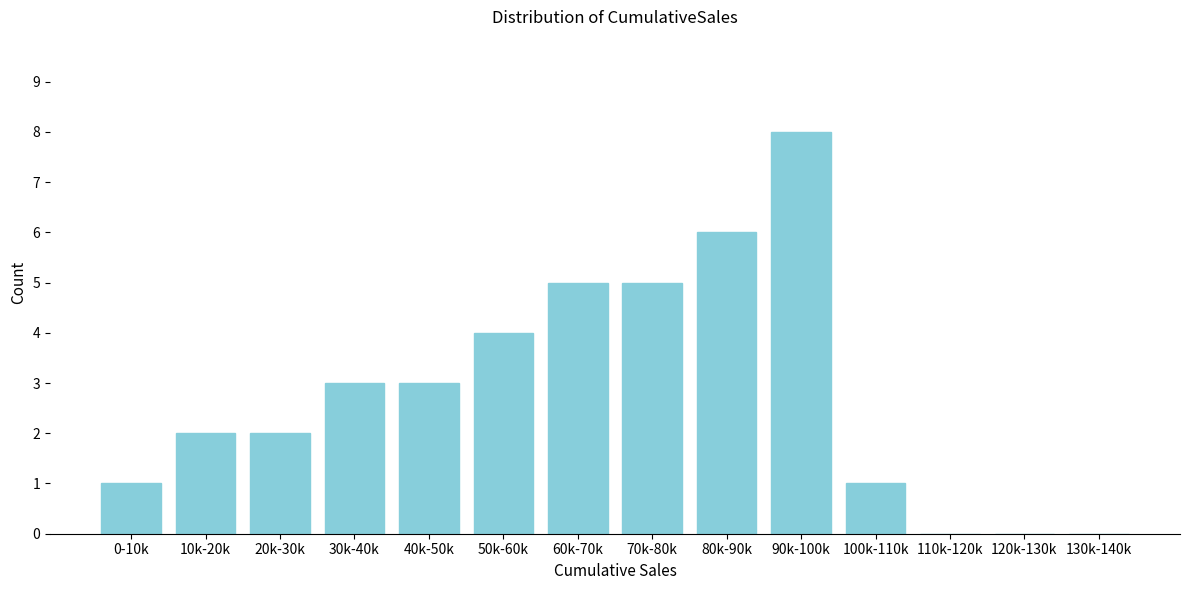

Reading left to right, extract all data points from this chart.

0-10k=1	10k-20k=2	20k-30k=2	30k-40k=3	40k-50k=3	50k-60k=4	60k-70k=5	70k-80k=5	80k-90k=6	90k-100k=8	100k-110k=1	110k-120k=0	120k-130k=0	130k-140k=0